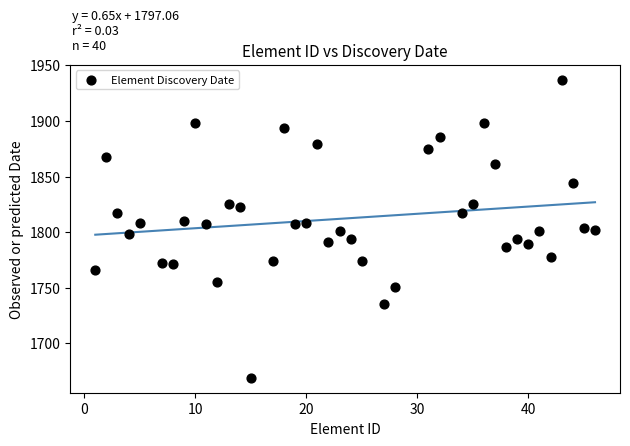

What is the range of Y values (max minus min)?

268